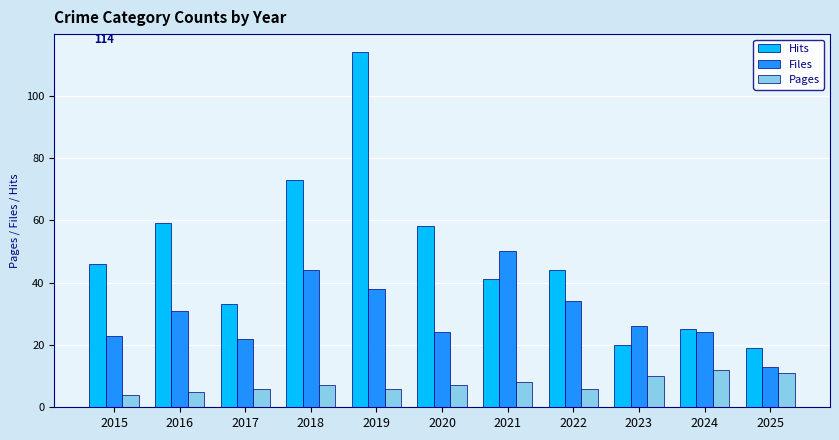

What is the value of the Hits bar at the 2nd from the left?

59